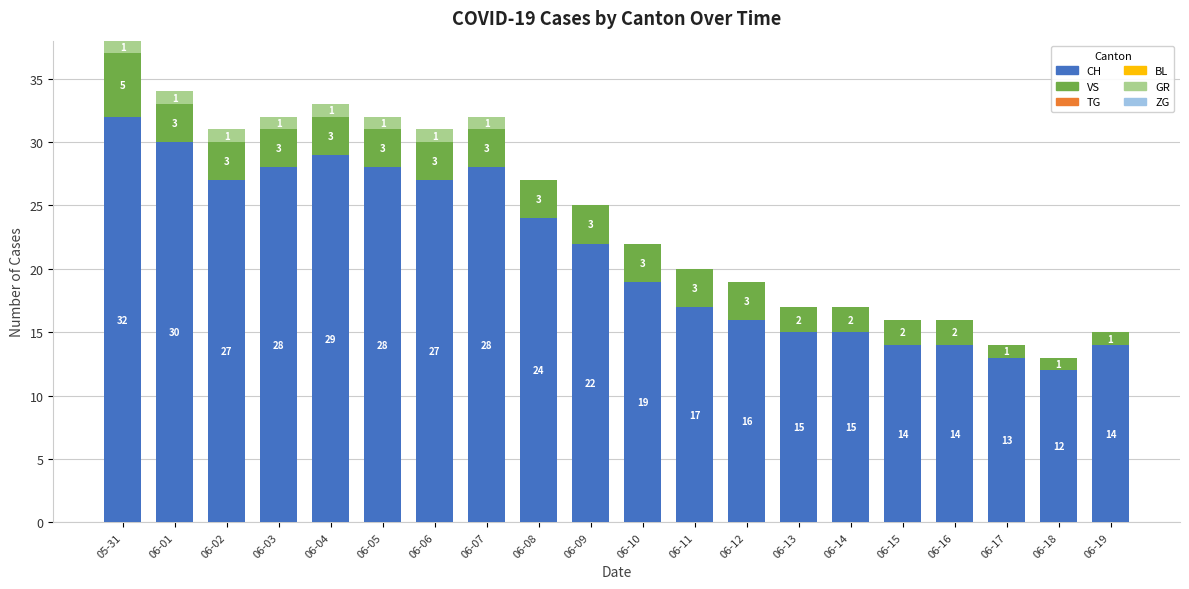

At which label does CH reach its peak?

05-31